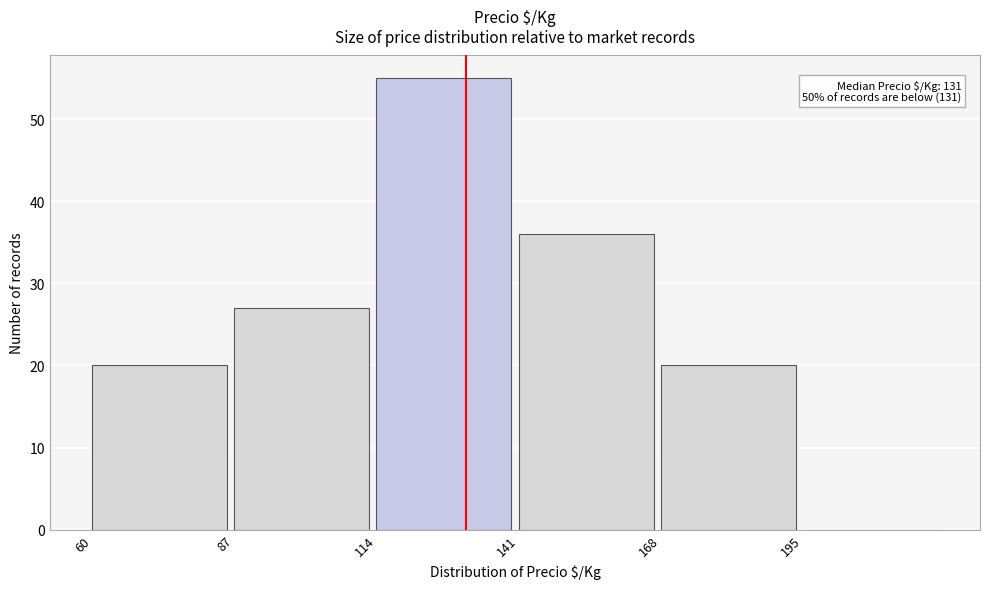

Over which range of the x-axis is the bar tallest?

114 to 141